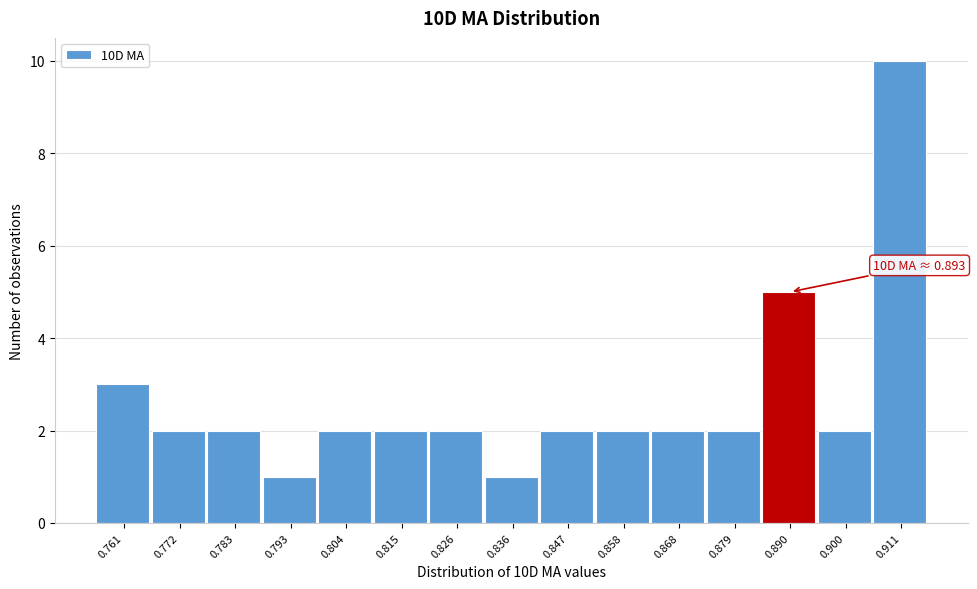

Reading left to right, list all the values displayed in this chart.

3	2	2	1	2	2	2	1	2	2	2	2	5	2	10